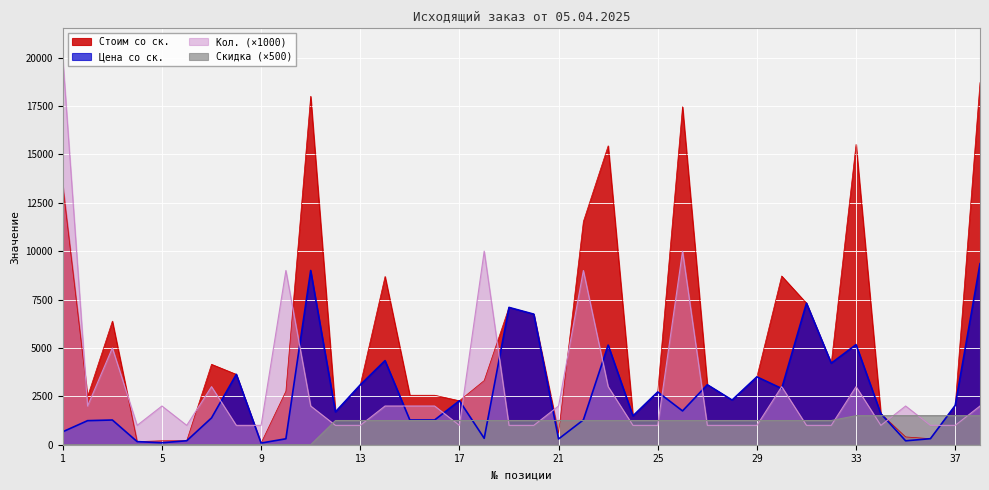

What are all the series names shown in the legend?

Стоим со ск., Цена со ск., Кол. (×1000), Скидка (×500)